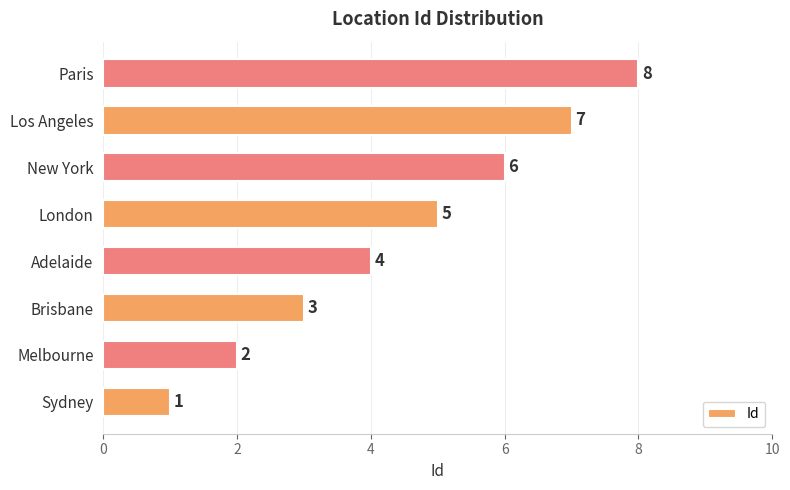

Rank the categories by value from highest to lowest.

Paris, Los Angeles, New York, London, Adelaide, Brisbane, Melbourne, Sydney